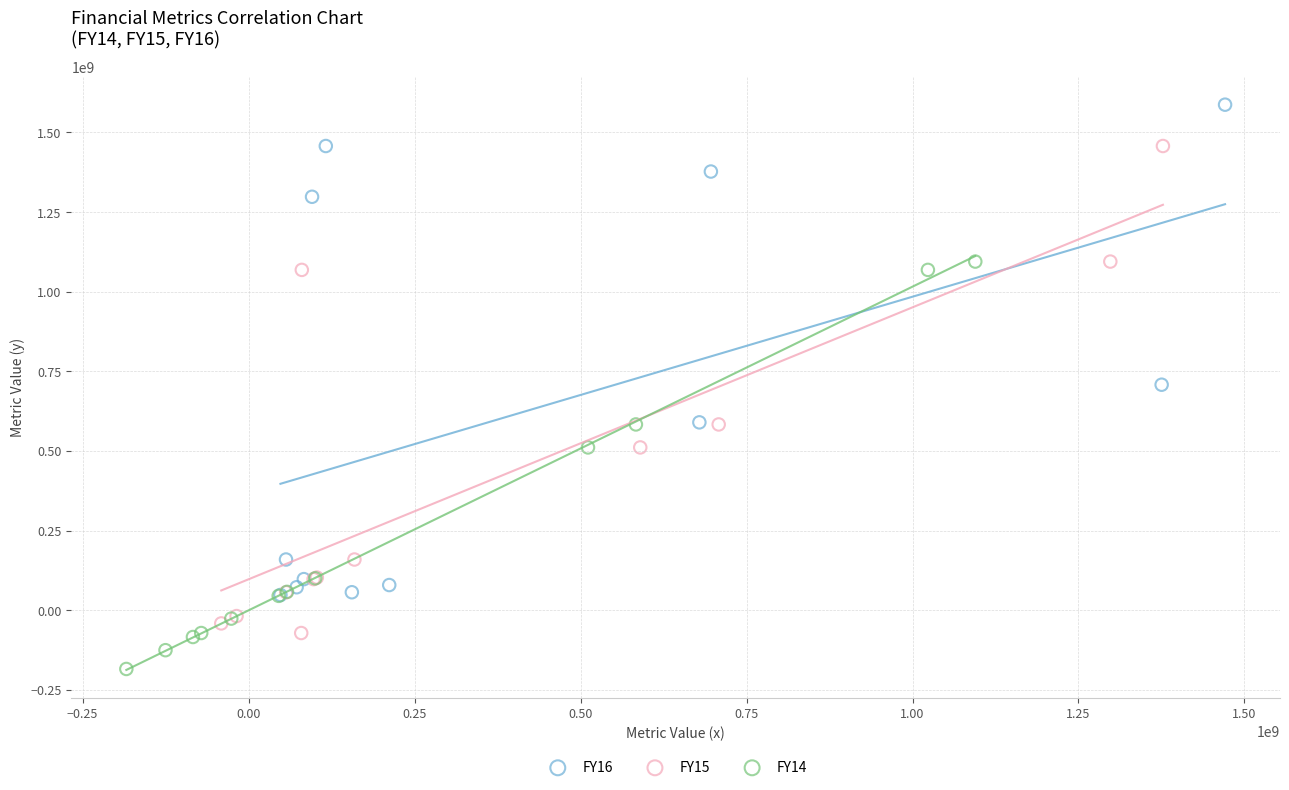

What are all the series names shown in the legend?

FY16, FY15, FY14